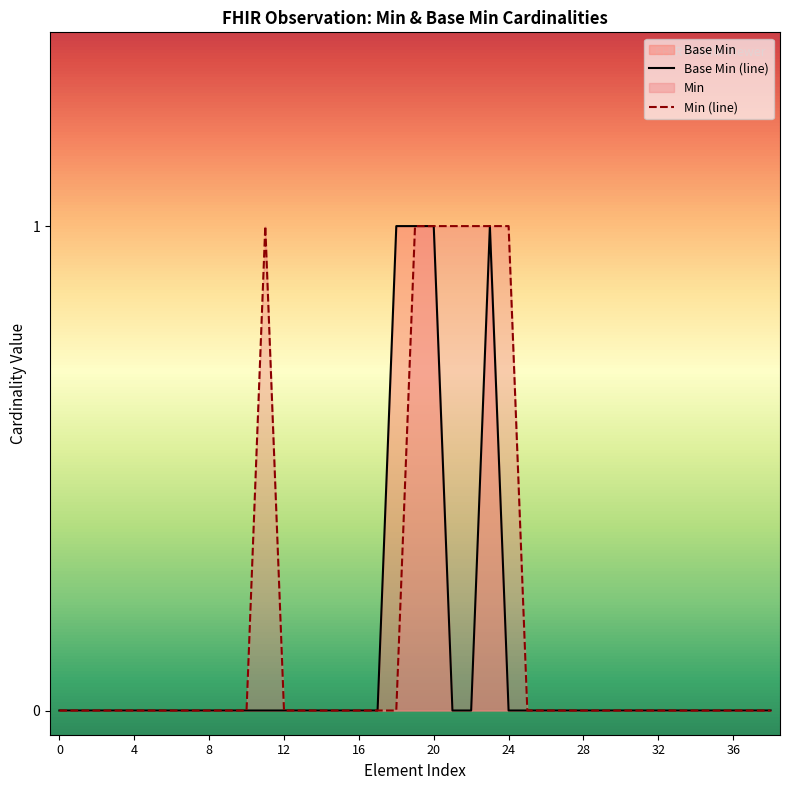

What is the difference between the second highest and second lowest values?

1